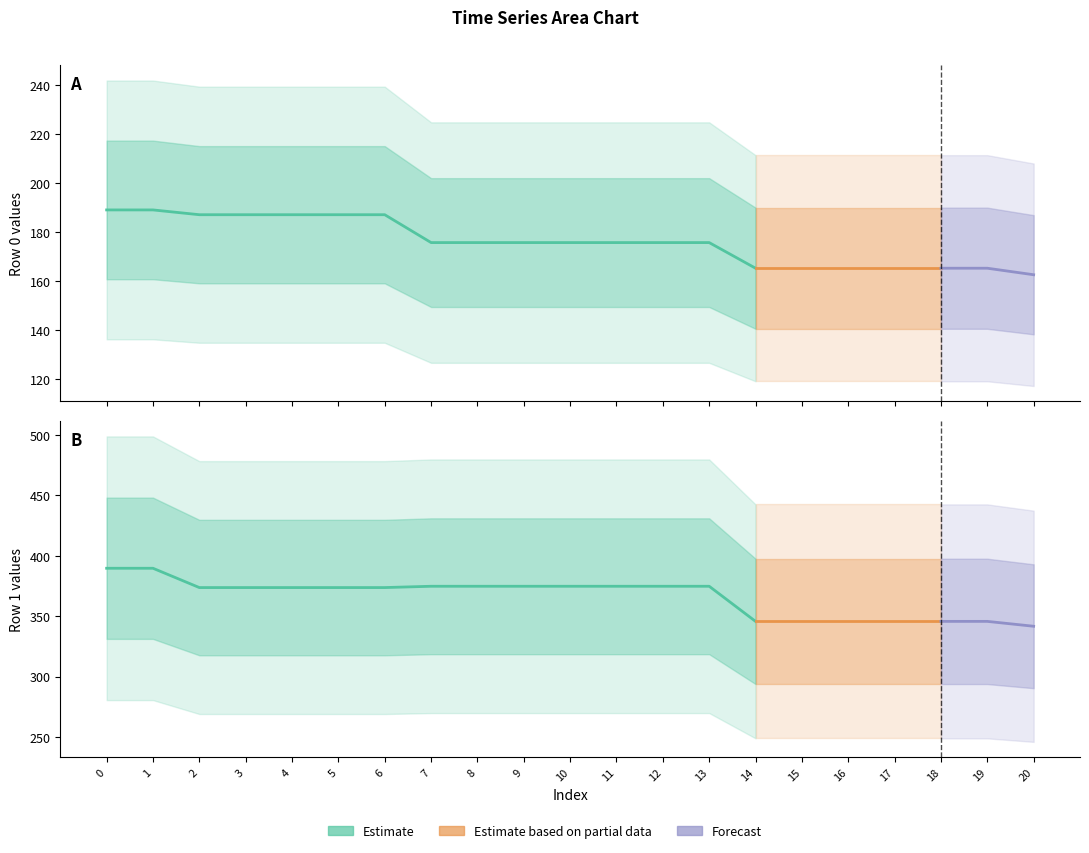

How many categories are shown in the chart?

21